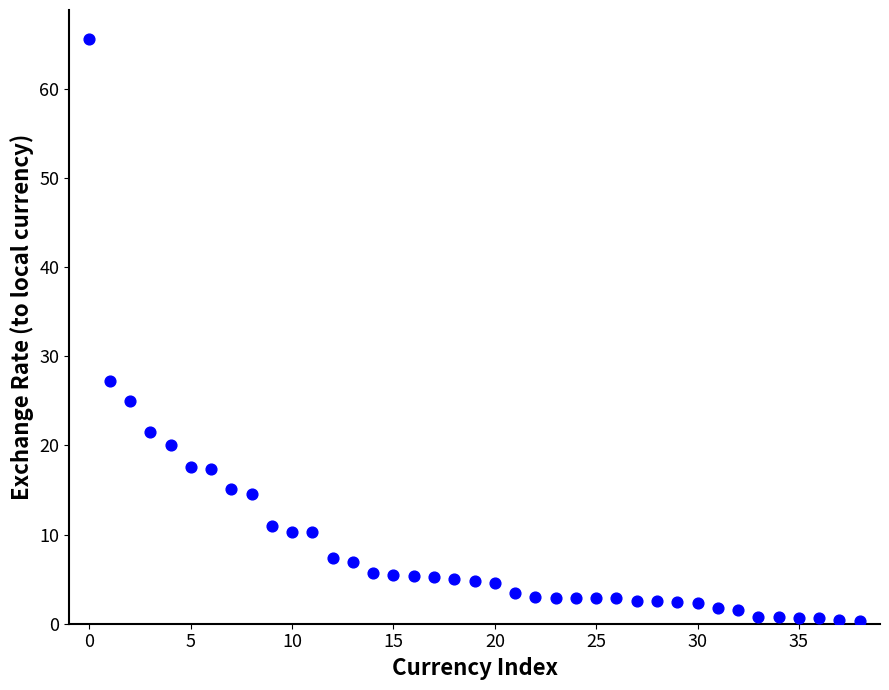

What Y value in the scatter plot is closest to 32?

27.2